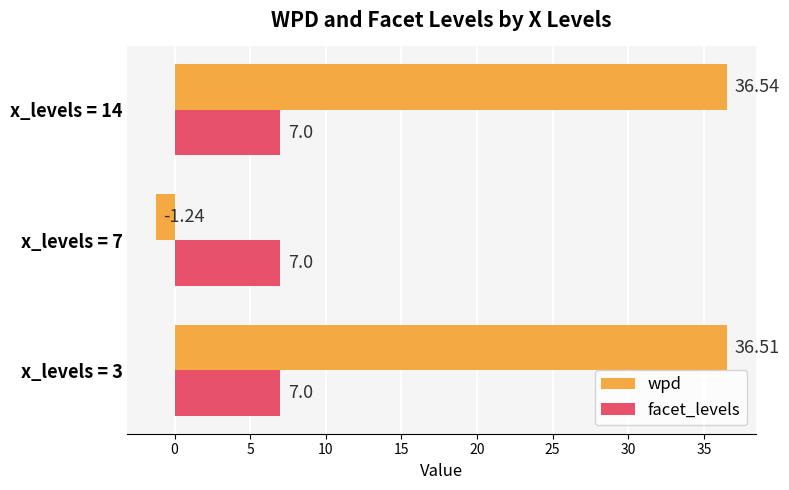

List the series in order of their overall mean, highest first.

wpd, facet_levels